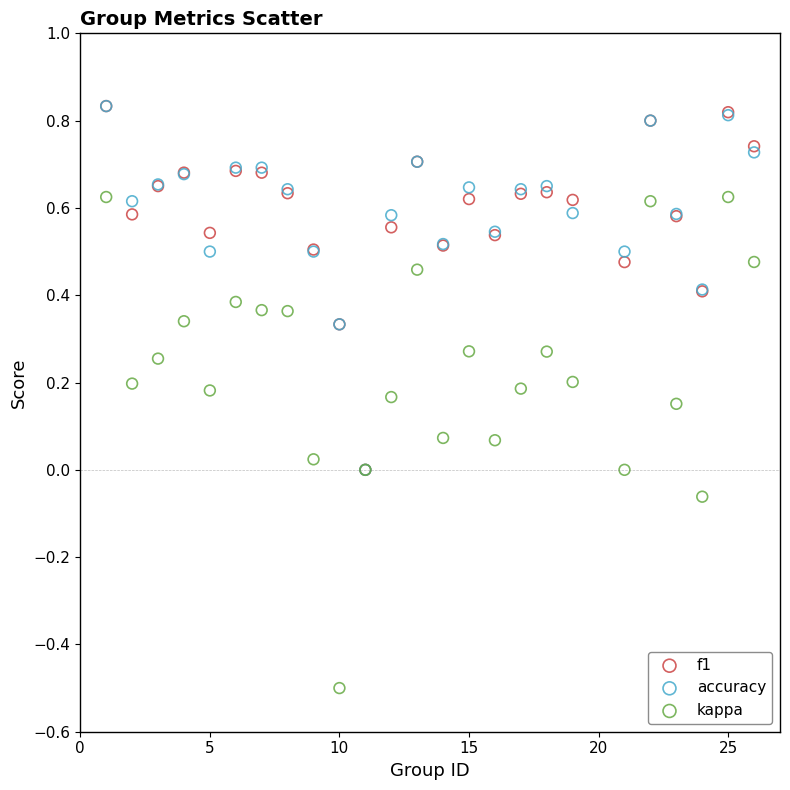

Which series has the largest Y range (max minus min)?

kappa